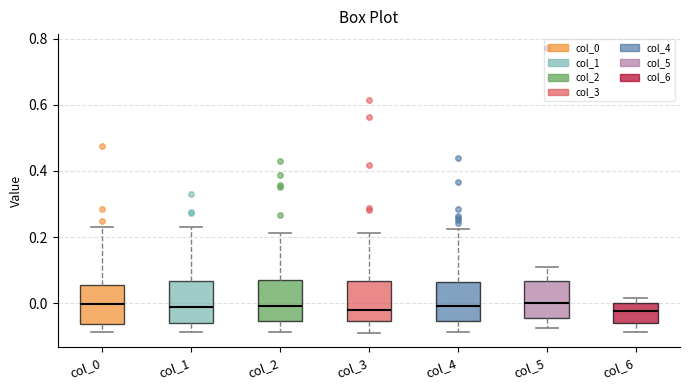

Reading left to right, transcribe this box plot: for each box, give where its median line is, the range the box spans, and where its two whiskers end, as read against the y-axis. The values are not printed on the chart, so give them approximately, as read against the axis.

col_0: median 0.00, box -0.06 to 0.06, whiskers -0.08 to 0.24
col_1: median -0.02, box -0.06 to 0.06, whiskers -0.08 to 0.22
col_2: median 0.00, box -0.06 to 0.08, whiskers -0.08 to 0.22
col_3: median -0.02, box -0.06 to 0.06, whiskers -0.10 to 0.22
col_4: median 0.00, box -0.06 to 0.06, whiskers -0.08 to 0.22
col_5: median 0.00, box -0.04 to 0.06, whiskers -0.08 to 0.10
col_6: median -0.02, box -0.06 to 0.00, whiskers -0.08 to 0.02